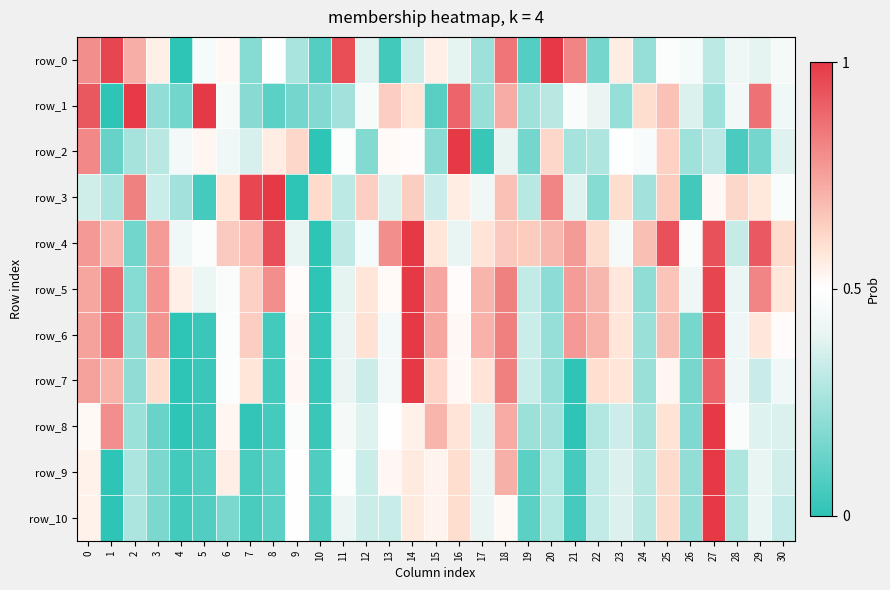

Which category has the lowest value in the row_5 series?

10